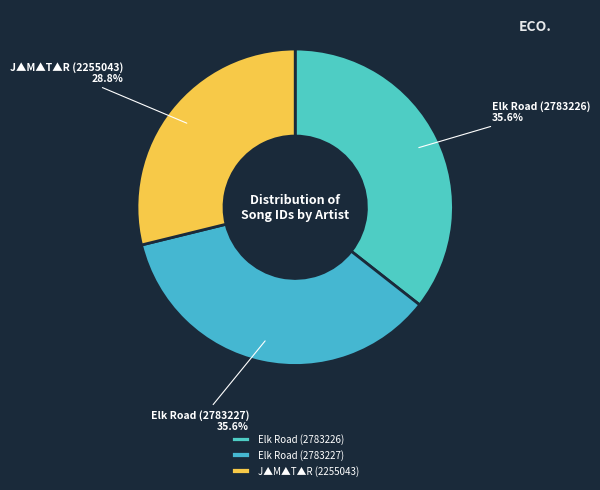

Does Elk Road (2783226) represent more than half of the total?

No